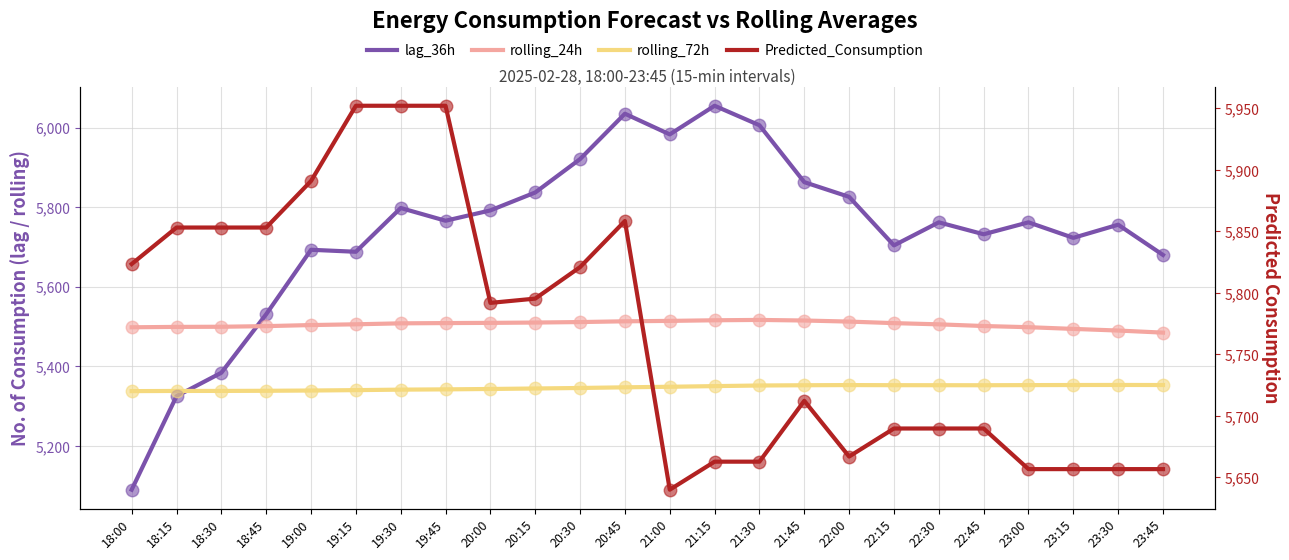

What is the value of the rolling_24h point at the 3rd from the left?

5499.6